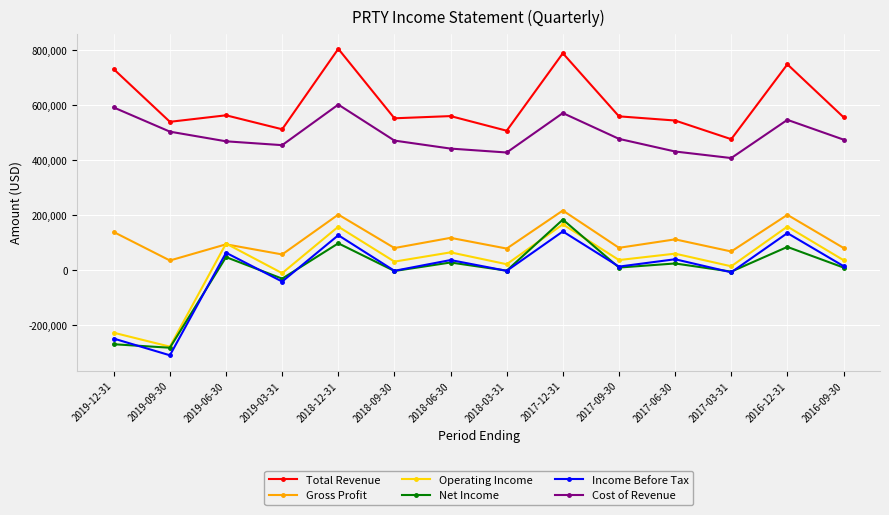

What is the difference between the second highest and minimum values in the Cost of Revenue series?

183900